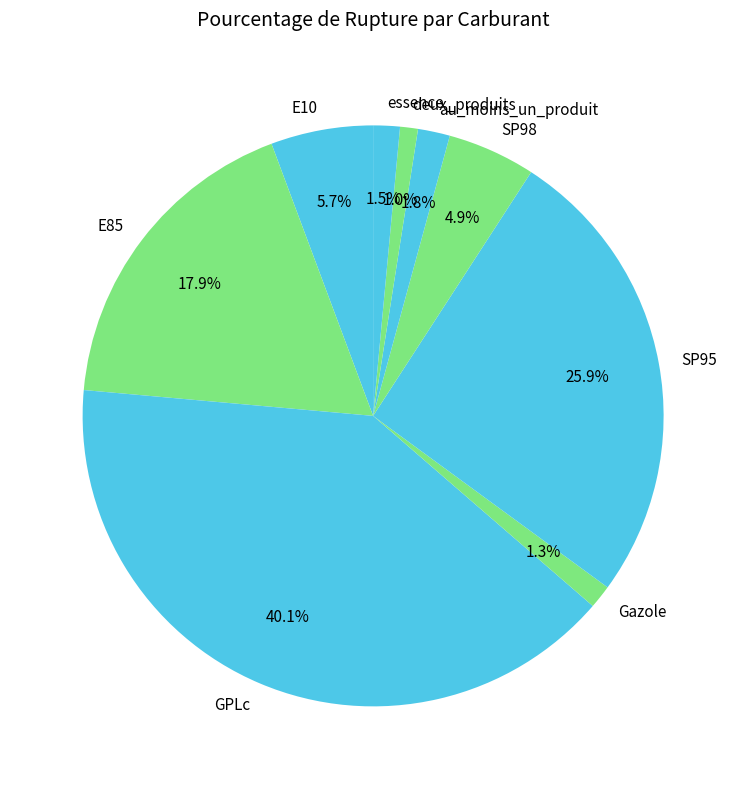

To the nearest percent, what percentage of the pie is E85?

18%